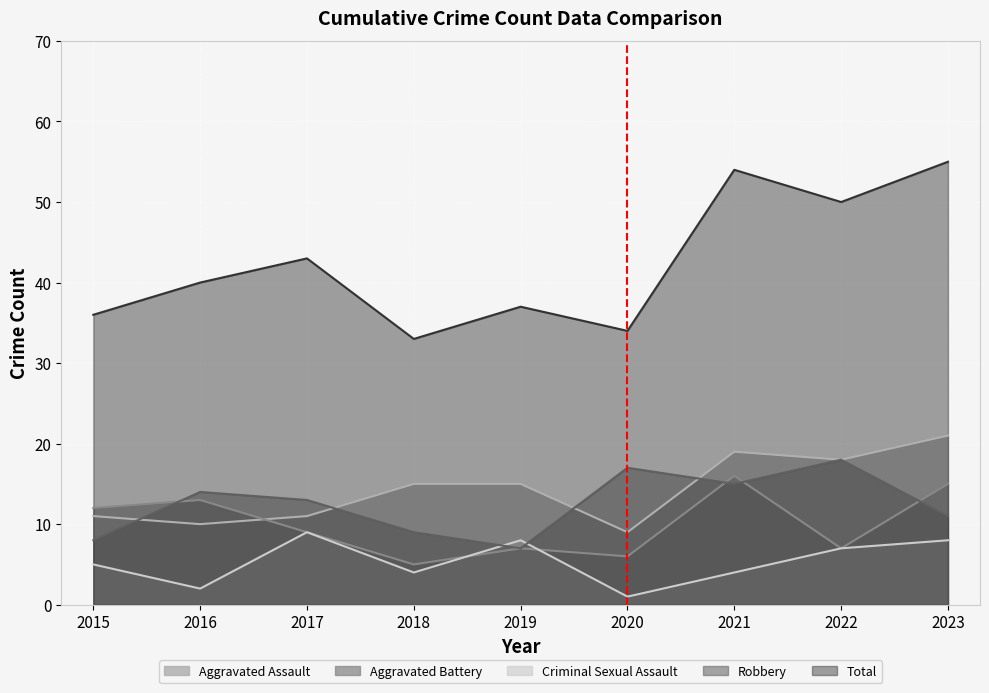

How many data points in Criminal Sexual Assault are less than 5?

4